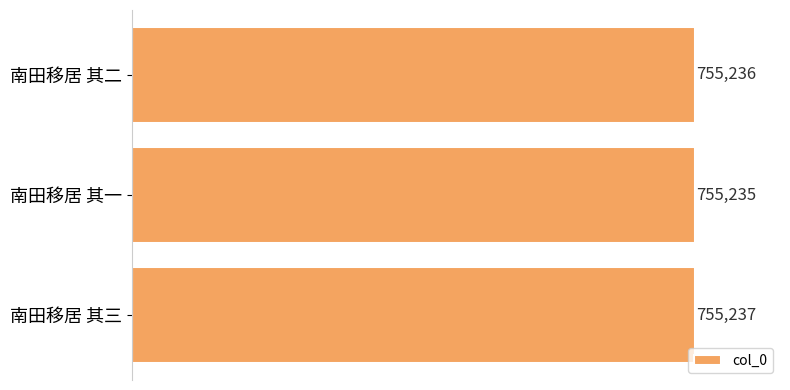

How many data points are less than 755236?

1